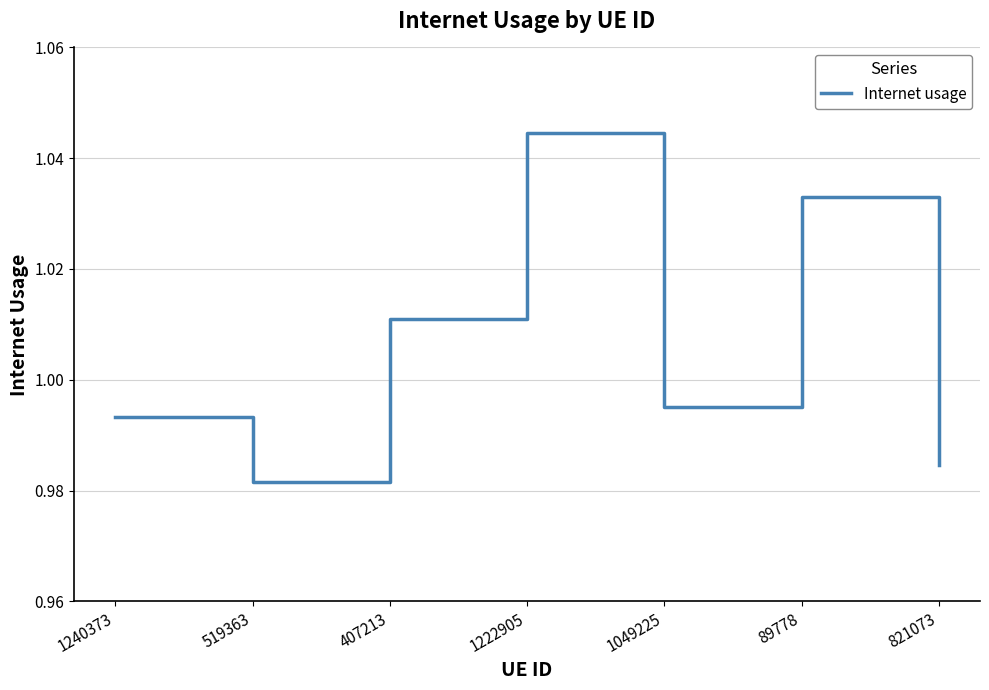

How many distinct data groups are displayed?

1